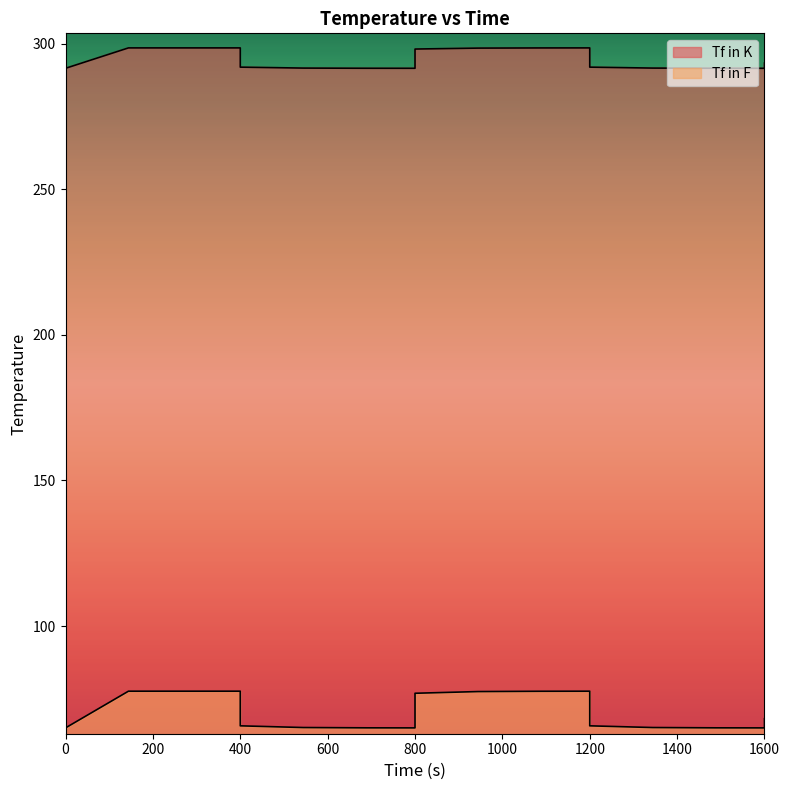

What is the value of the Tf in F point at the 6th from the left?

65.7